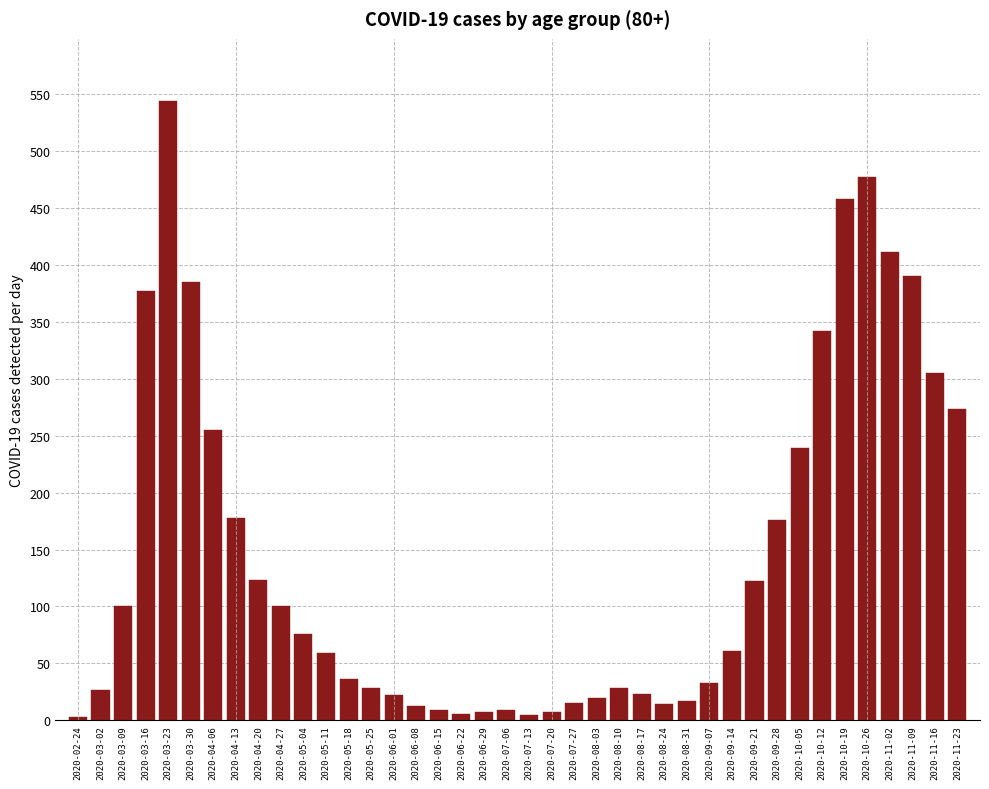

What is the change in value from 2020-04-13 to 2020-08-03?

-158